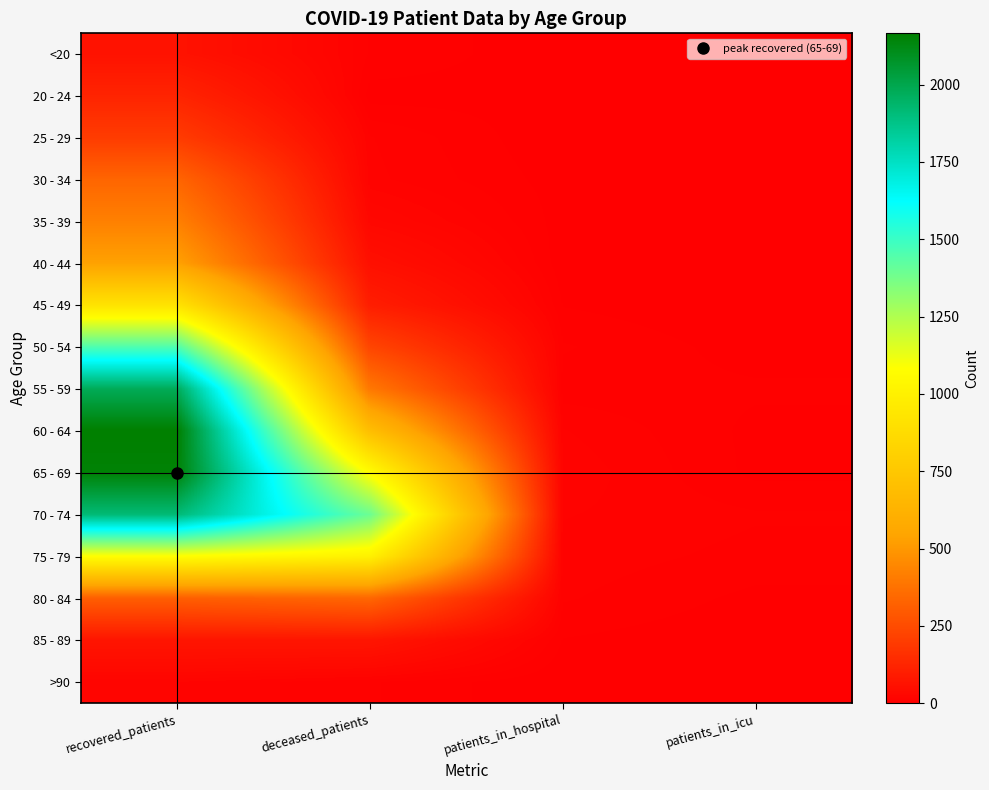

Reading left to right, transcribe all the data shown in this chart.

<20: recovered_patients=62	deceased_patients=8	patients_in_hospital=1	patients_in_icu=0
20 - 24: recovered_patients=120	deceased_patients=2	patients_in_hospital=3	patients_in_icu=0
25 - 29: recovered_patients=198	deceased_patients=13	patients_in_hospital=0	patients_in_icu=0
30 - 34: recovered_patients=334	deceased_patients=14	patients_in_hospital=2	patients_in_icu=0
35 - 39: recovered_patients=423	deceased_patients=27	patients_in_hospital=2	patients_in_icu=0
40 - 44: recovered_patients=533	deceased_patients=54	patients_in_hospital=1	patients_in_icu=2
45 - 49: recovered_patients=918	deceased_patients=99	patients_in_hospital=4	patients_in_icu=0
50 - 54: recovered_patients=1457	deceased_patients=229	patients_in_hospital=9	patients_in_icu=2
55 - 59: recovered_patients=1977	deceased_patients=395	patients_in_hospital=6	patients_in_icu=5
60 - 64: recovered_patients=2166	deceased_patients=695	patients_in_hospital=13	patients_in_icu=3
65 - 69: recovered_patients=2150	deceased_patients=1071	patients_in_hospital=16	patients_in_icu=3
70 - 74: recovered_patients=1915	deceased_patients=1396	patients_in_hospital=13	patients_in_icu=9
75 - 79: recovered_patients=1077	deceased_patients=1003	patients_in_hospital=11	patients_in_icu=7
80 - 84: recovered_patients=312	deceased_patients=339	patients_in_hospital=9	patients_in_icu=3
85 - 89: recovered_patients=71	deceased_patients=72	patients_in_hospital=4	patients_in_icu=1
>90: recovered_patients=17	deceased_patients=9	patients_in_hospital=0	patients_in_icu=0